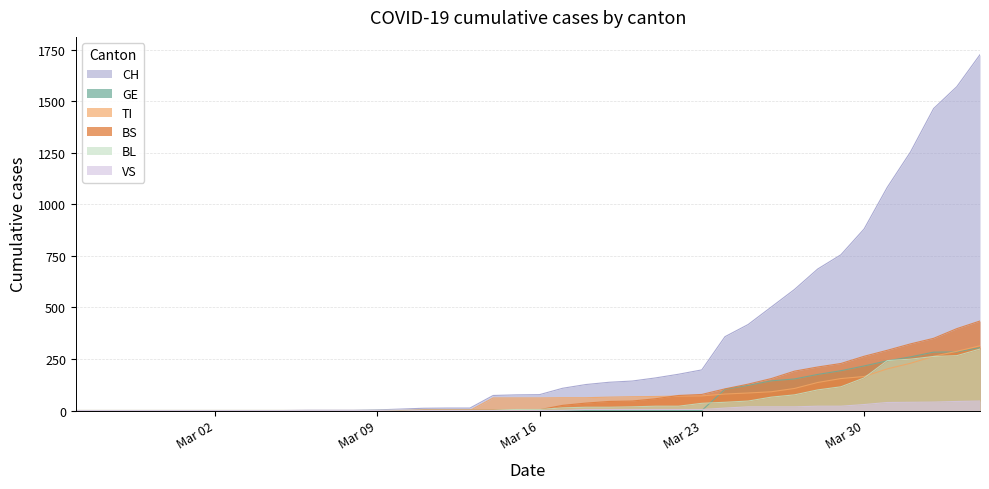

Which series has the widest spread of values?

CH